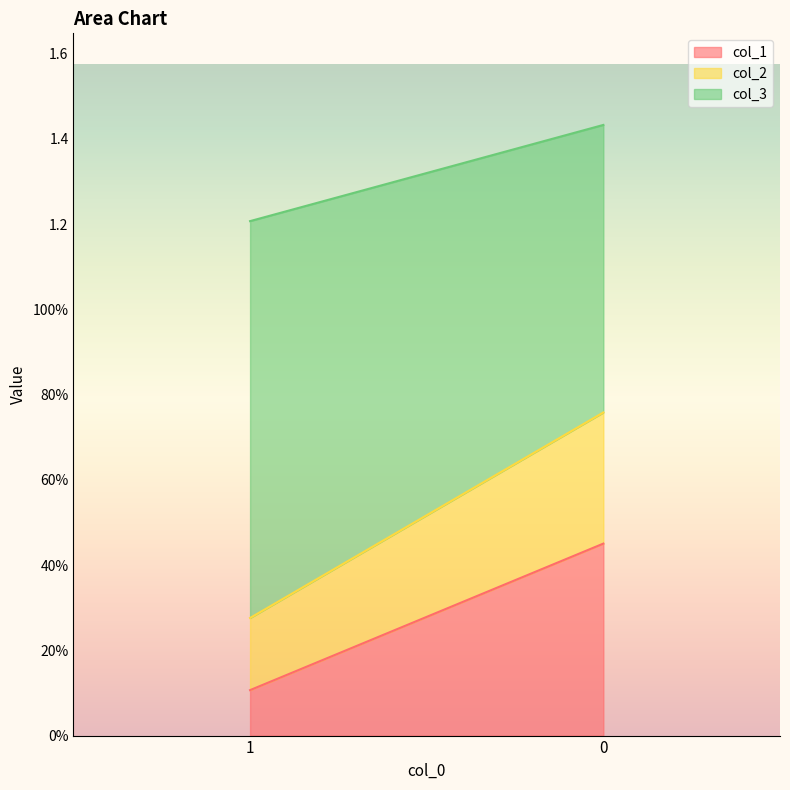

Reading right to left, extract all data points from this chart.

col_1: 0=0.5	1=0.1
col_2: 0=0.3	1=0.2
col_3: 0=0.7	1=0.9